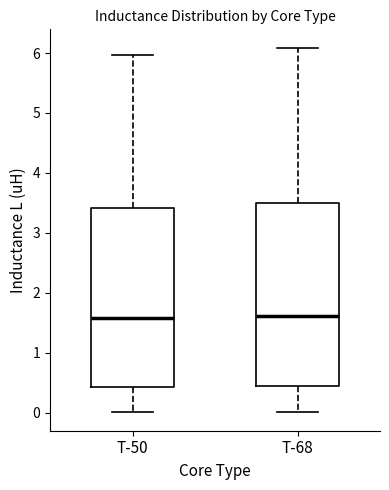

Reading left to right, transcribe this box plot: for each box, give where its median line is, the range the box spans, and where its two whiskers end, as read against the y-axis. The values are not printed on the chart, so give them approximately, as read against the axis.

T-50: median 1.6, box 0.4 to 3.4, whiskers 0.0 to 6.0
T-68: median 1.6, box 0.4 to 3.5, whiskers 0.0 to 6.1